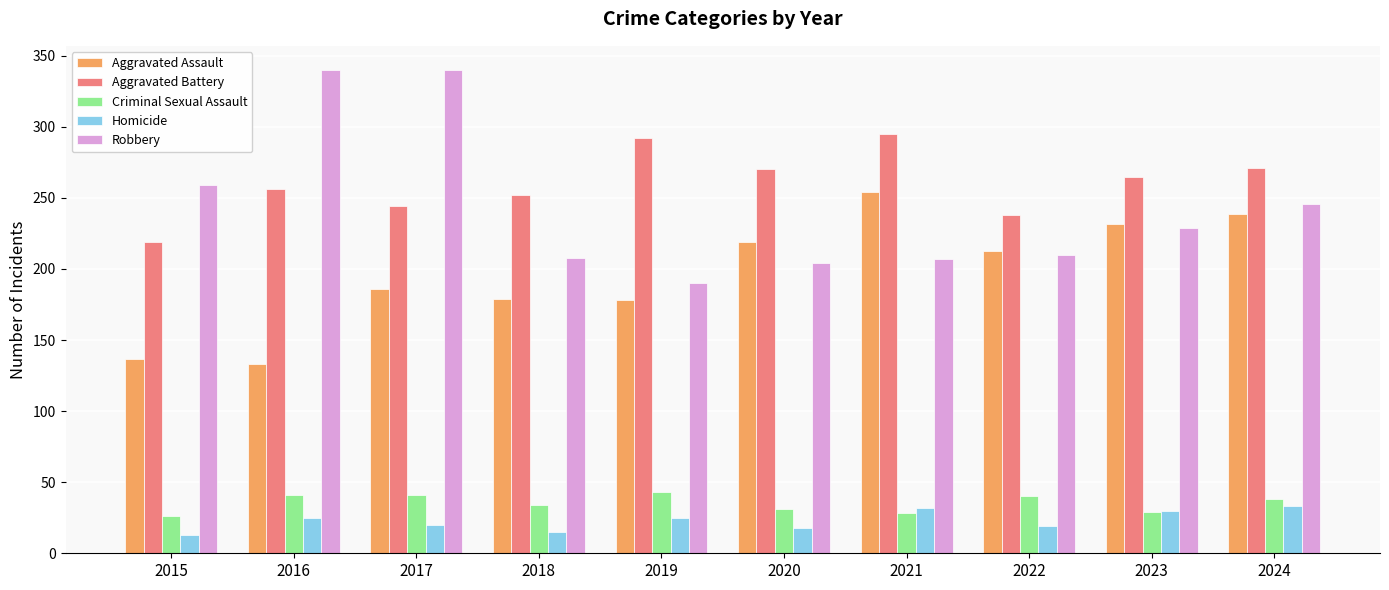

Where does the Criminal Sexual Assault series first go above 38?

2016